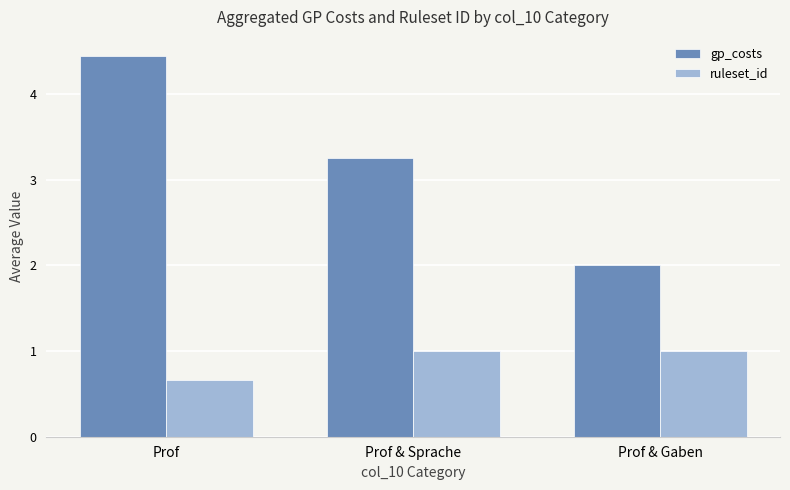

Which label corresponds to the smallest value in the chart?

Prof